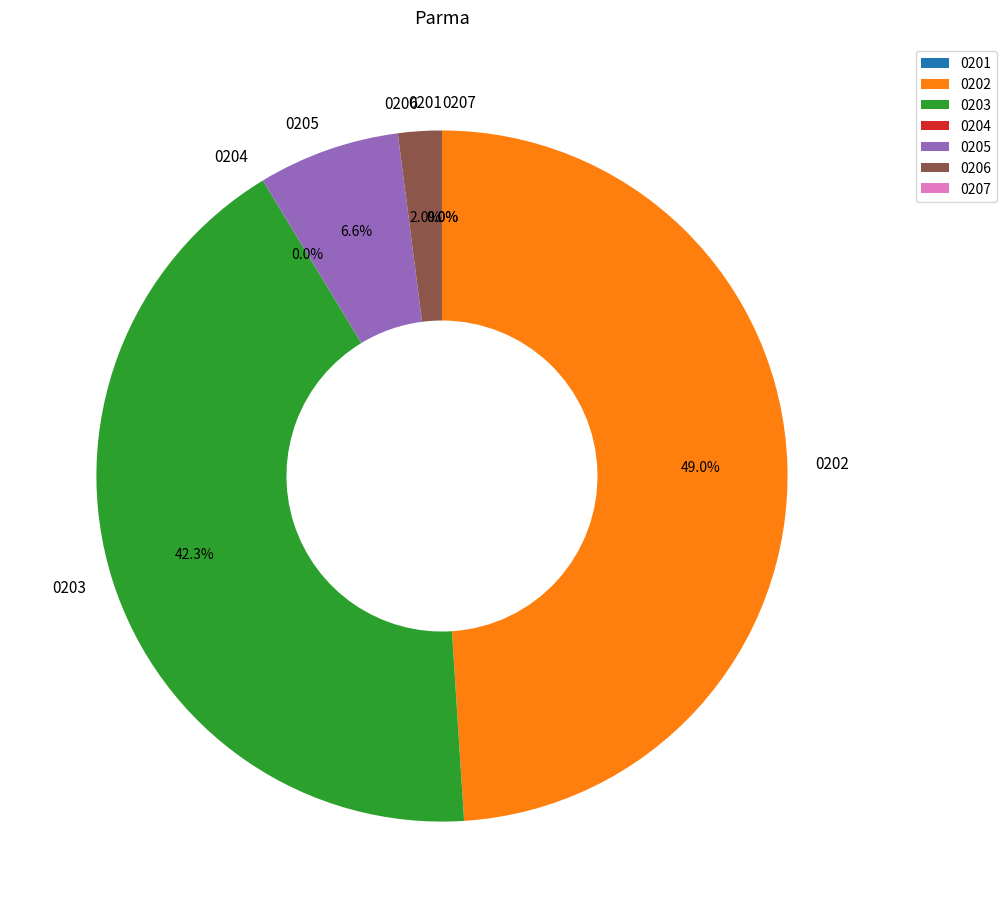

To the nearest percent, what is the difference between the largest and smallest slice percentages?

49%